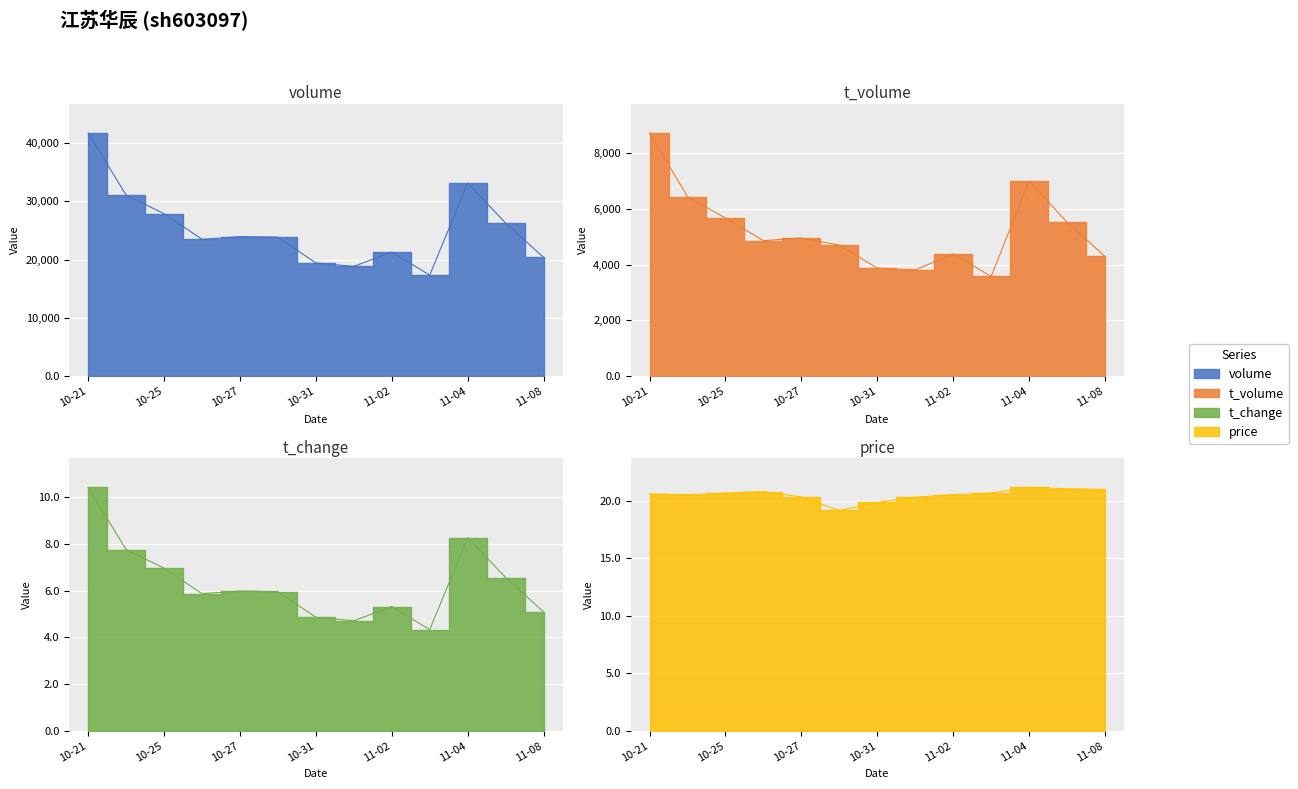

True or false: price and t_volume cross at least once.

False